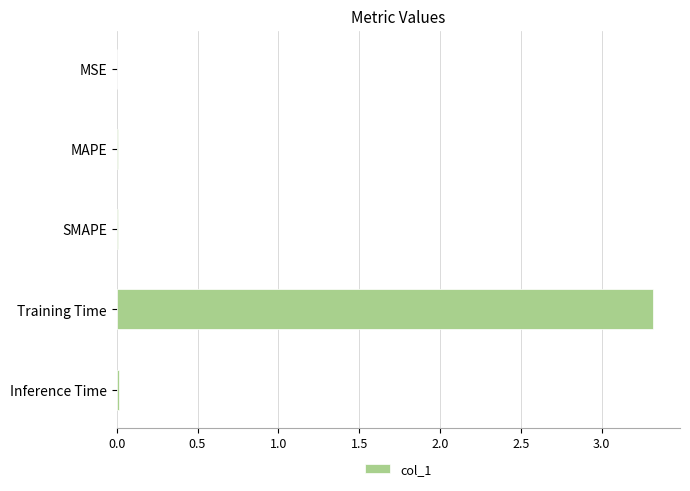

Between MSE and Training Time, which is larger?

Training Time